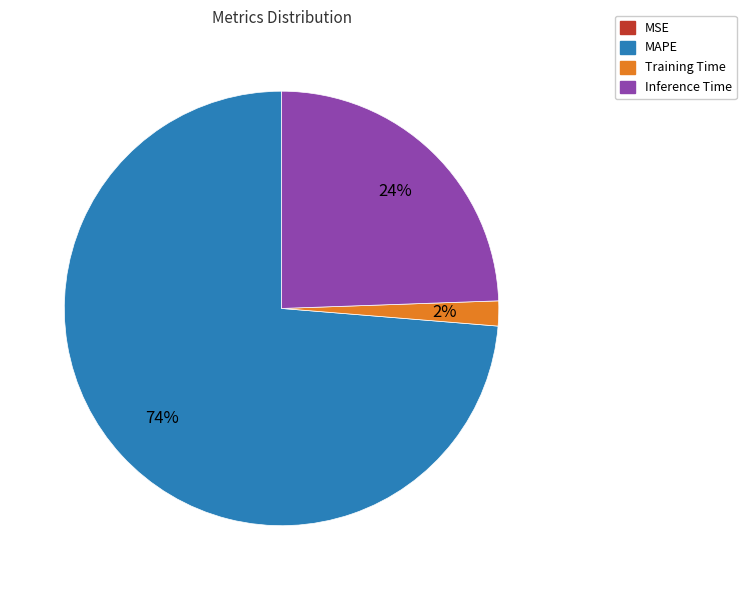

Is there any slice that represents more than half of the pie?

Yes